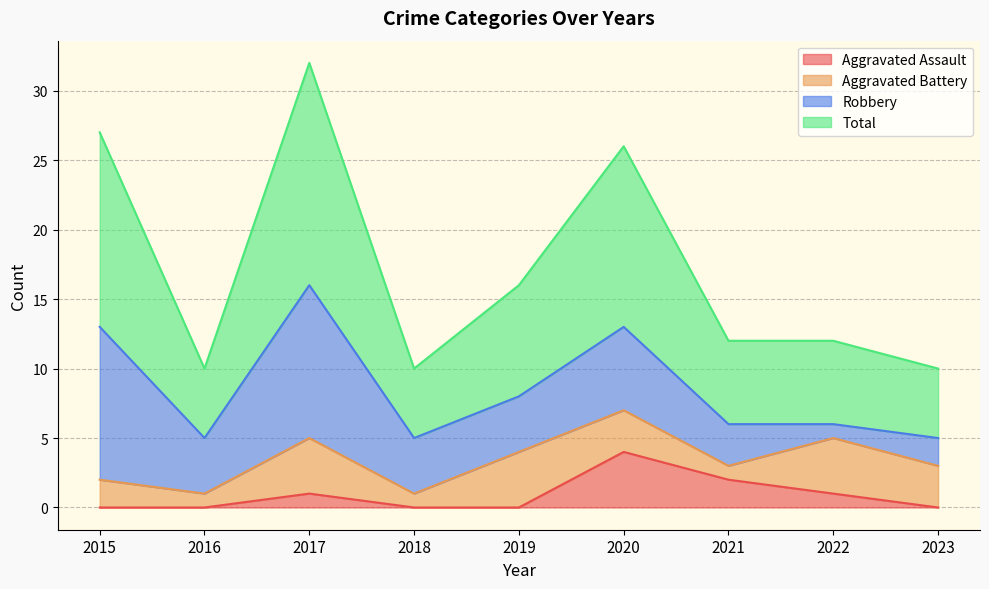

What is the spread (max minus min) of values at 2017?

31